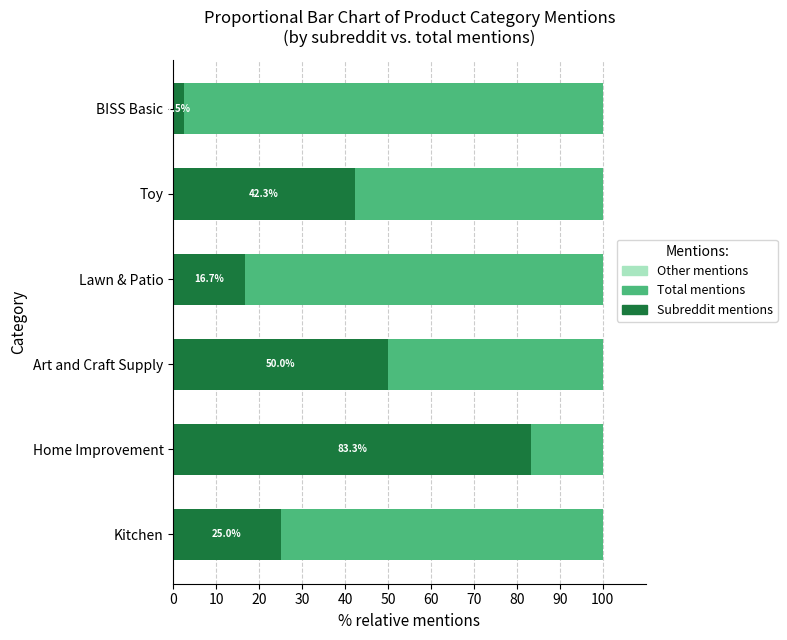

What is the total value across all series at BISS Basic?

100.0